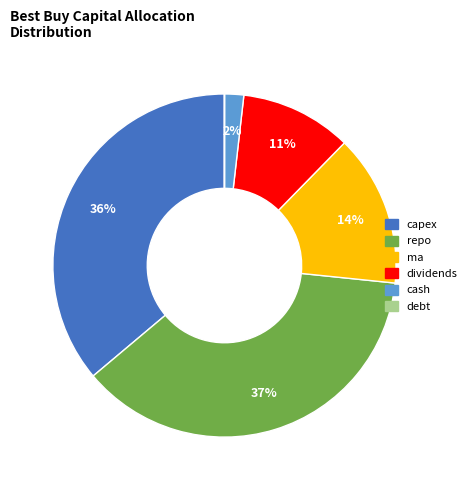

The cash slice represents 11% of the pie. True or false?

False